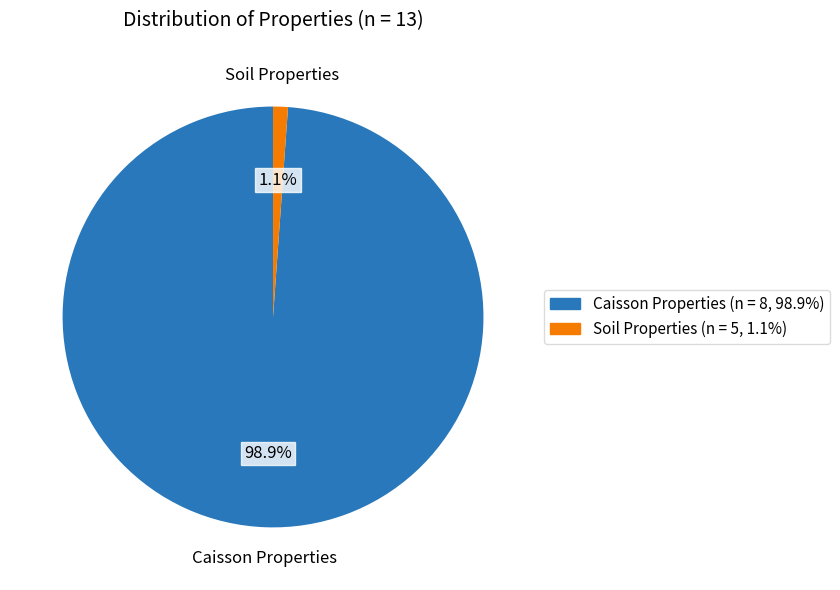

Is there a majority slice in this chart?

Yes